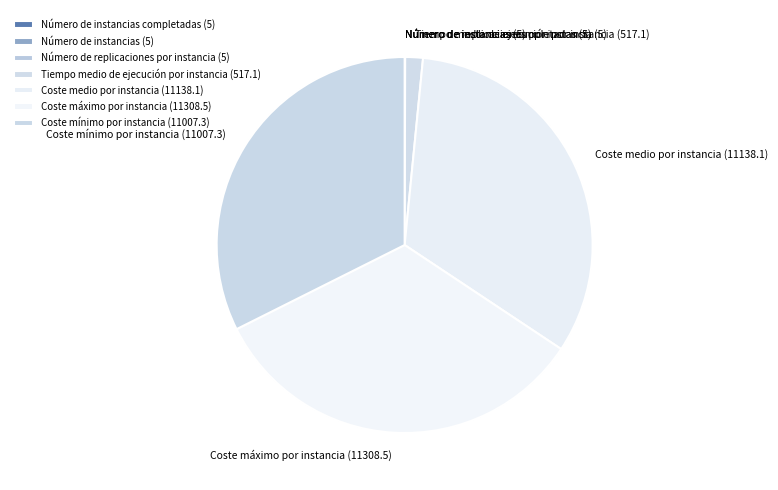

Does any single category account for the majority?

No